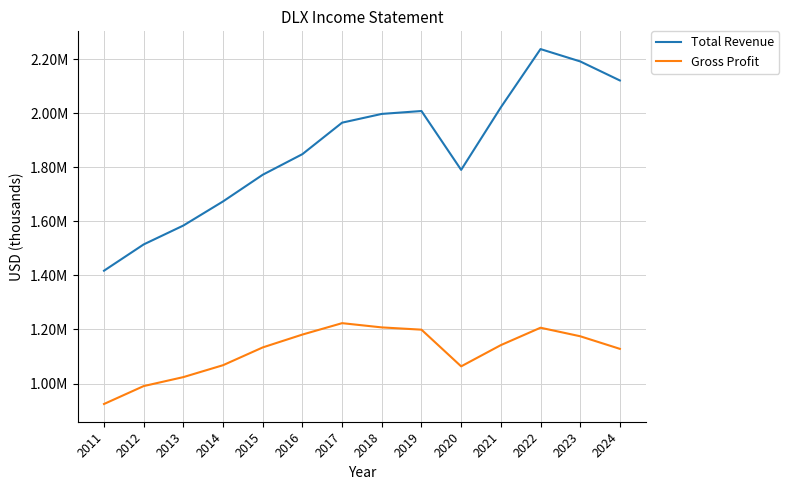

What are all the series names shown in the legend?

Total Revenue, Gross Profit